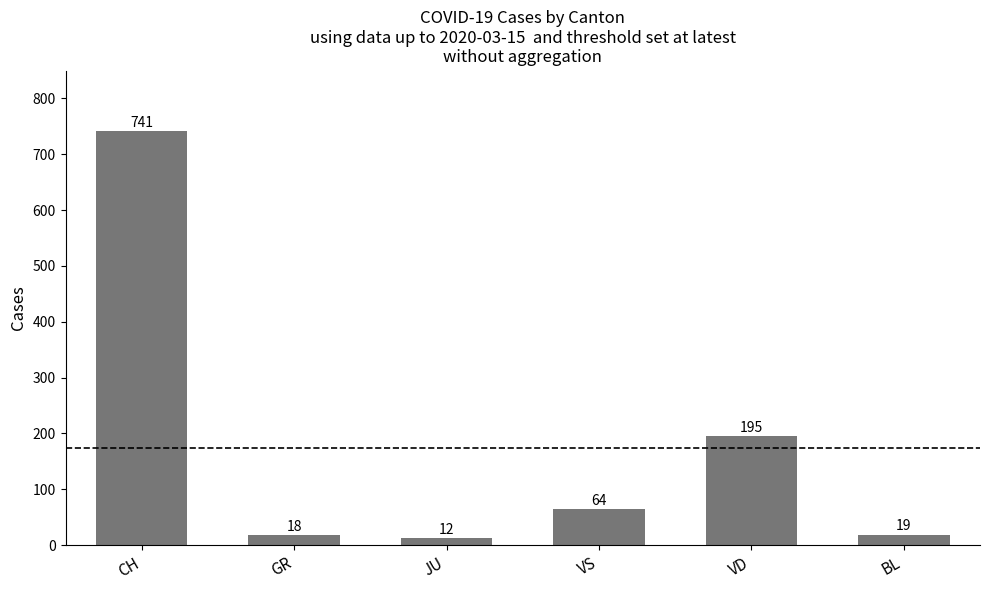

What is the difference between the maximum and minimum values?

729